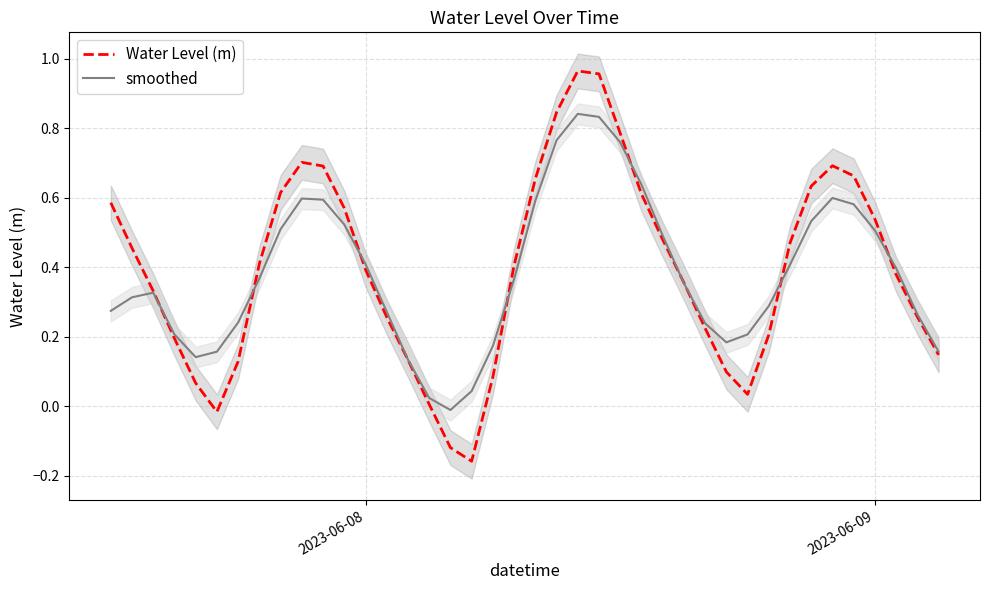

How many data points in Water Level (m) are above 0?

37